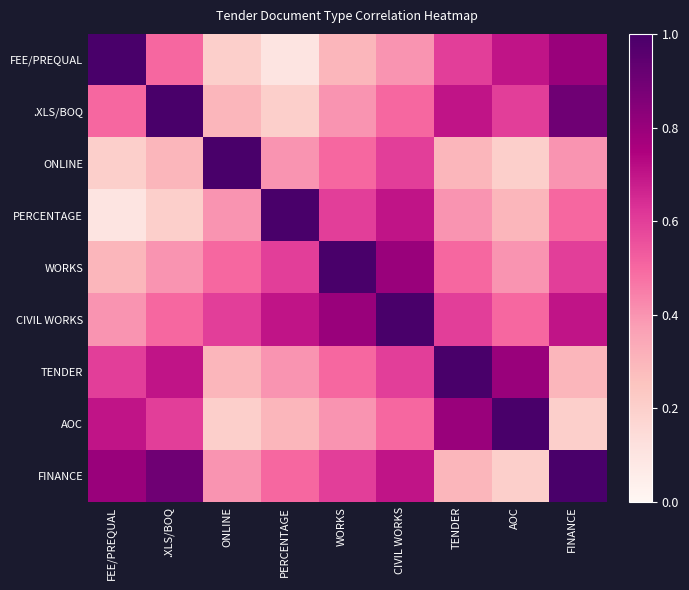

How many data points does each series have?

9